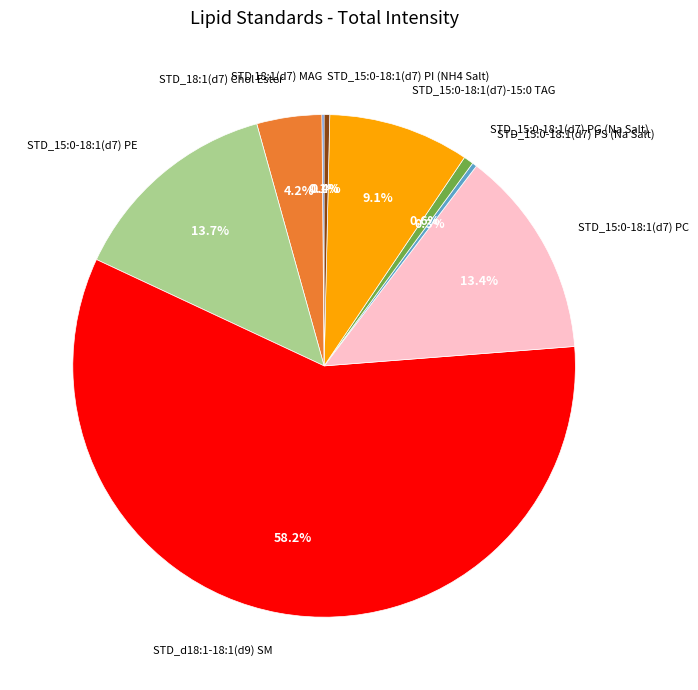

To the nearest percent, what is the difference between the largest and smallest slice percentages?

58%